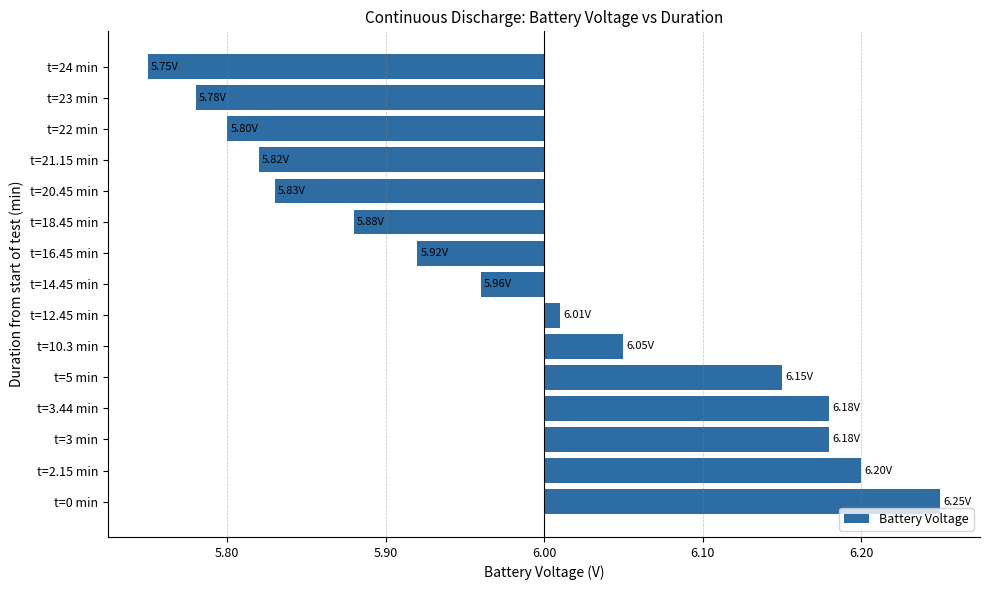

Are the bars horizontal?

Yes